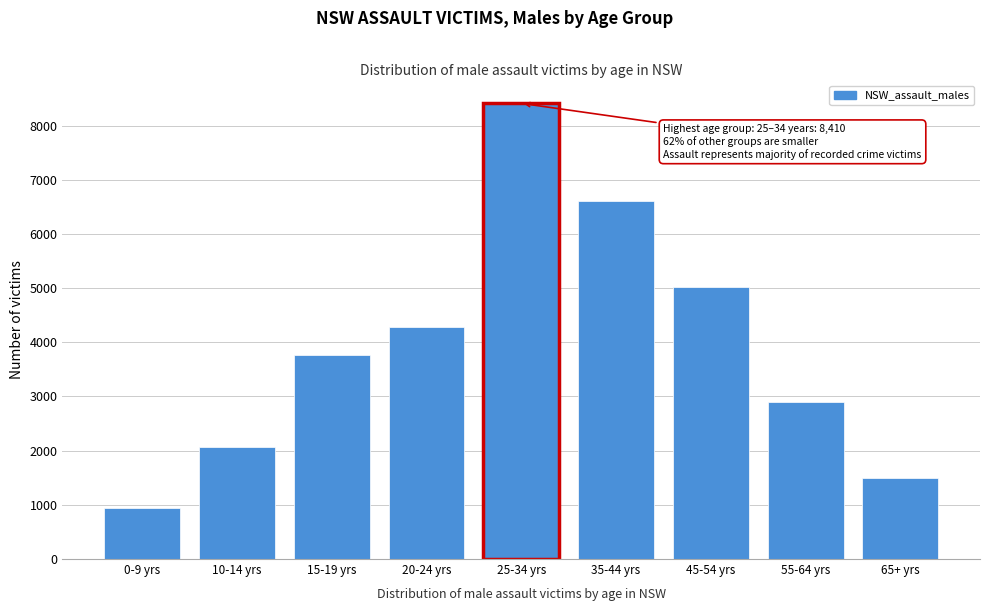

Reading right to left, list all the values displayed in this chart.

1501	2896	5022	6601	8410	4282	3759	2071	939